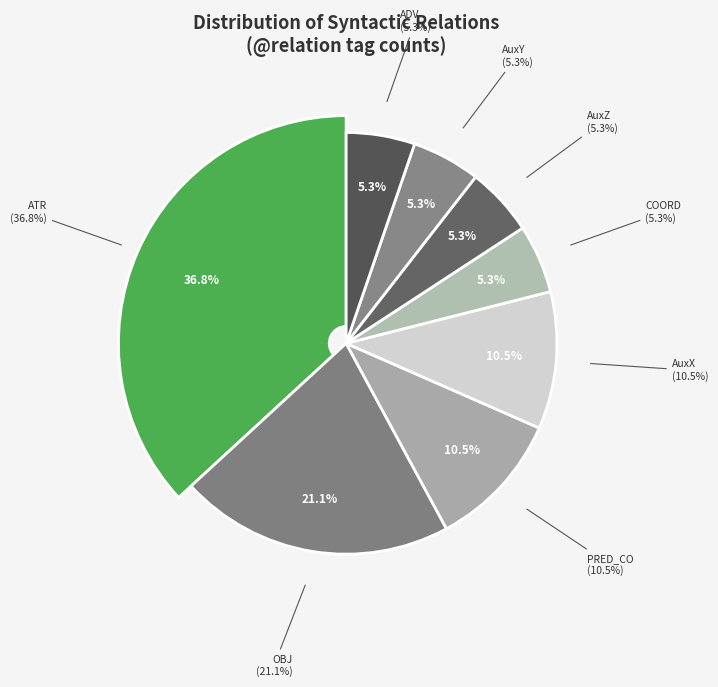

Is there any slice that represents more than half of the pie?

No